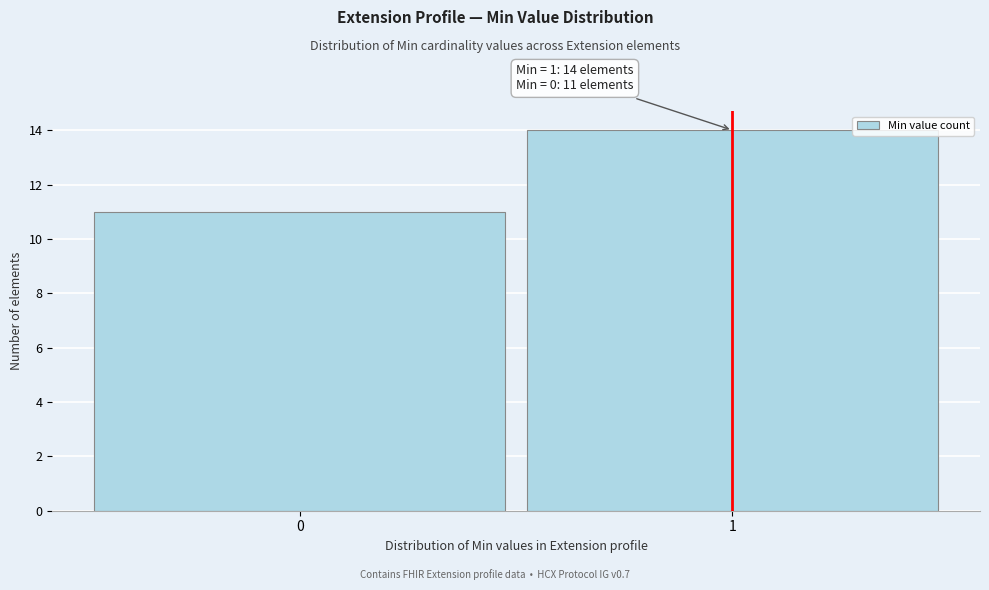

Reading left to right, extract all data points from this chart.

11	14